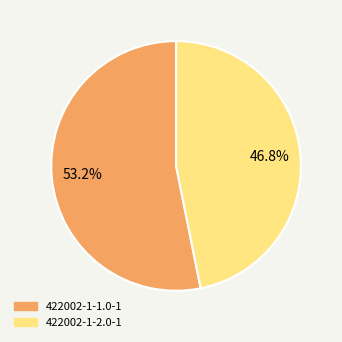

What percentage is the 422002-1-2.0-1 slice, to the nearest percent?

47%